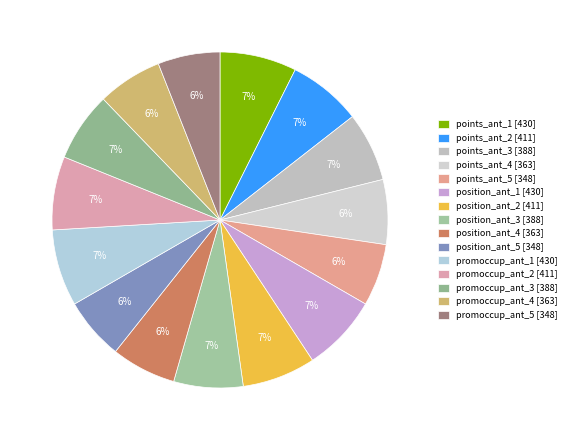

What is the change in value from points_ant_2 to position_ant_5?

-63